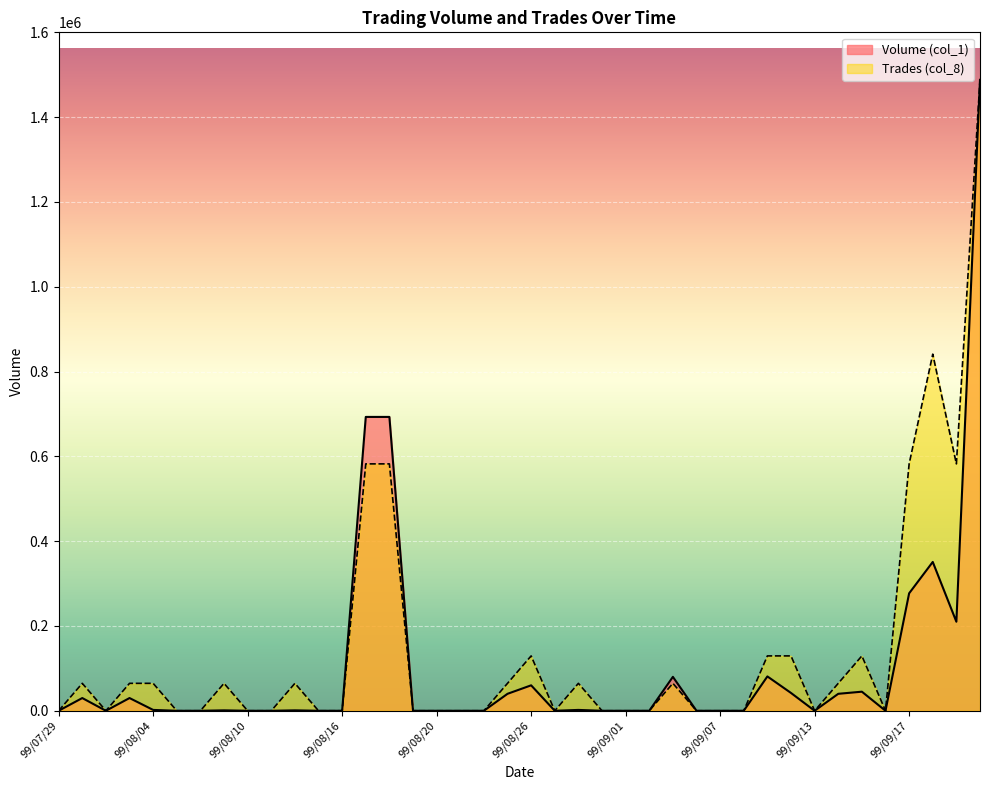

What is the maximum value for Trades (col_8)?

1488000.0